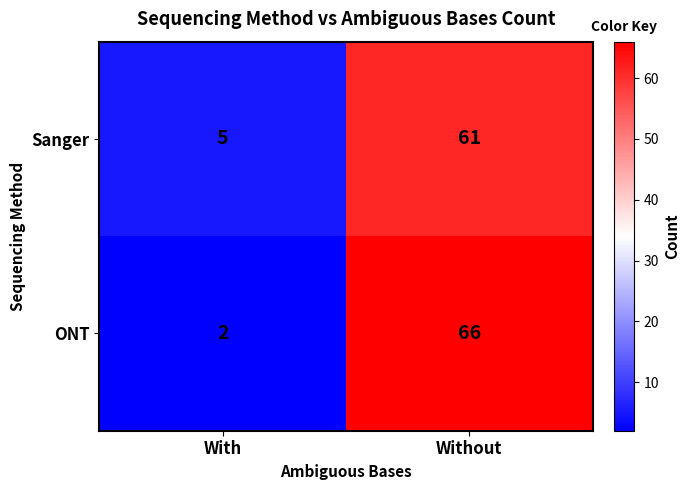

What is the average value of the Sanger series?

33